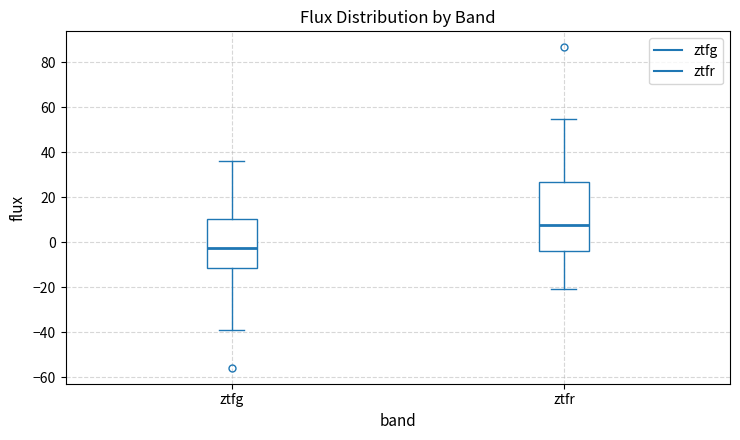

Which box has the lowest median line?

ztfg